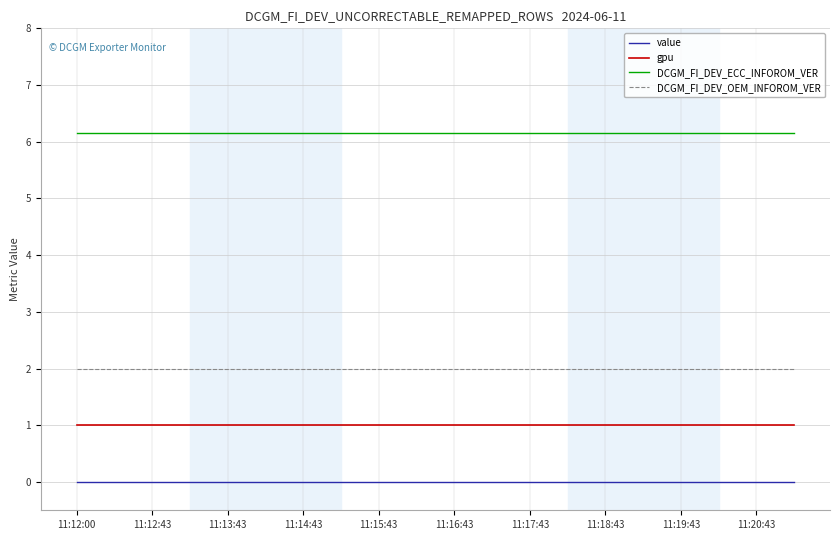

Rank the series by their maximum value, from lowest to highest.

value, gpu, DCGM_FI_DEV_OEM_INFOROM_VER, DCGM_FI_DEV_ECC_INFOROM_VER